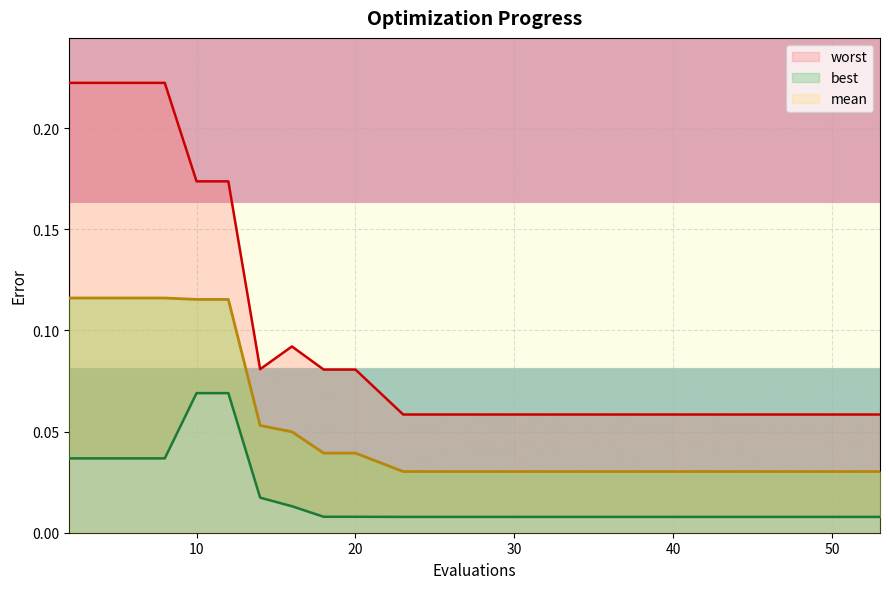

Which series has the largest range (max minus min)?

worst